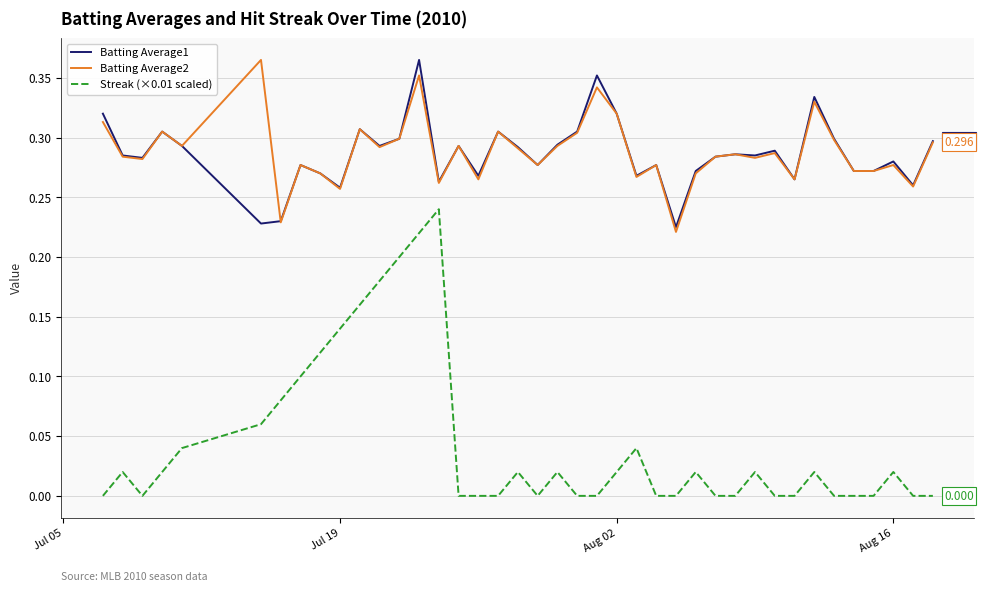

True or false: Batting Average2 and Streak (×0.01 scaled) intersect in this chart.

False